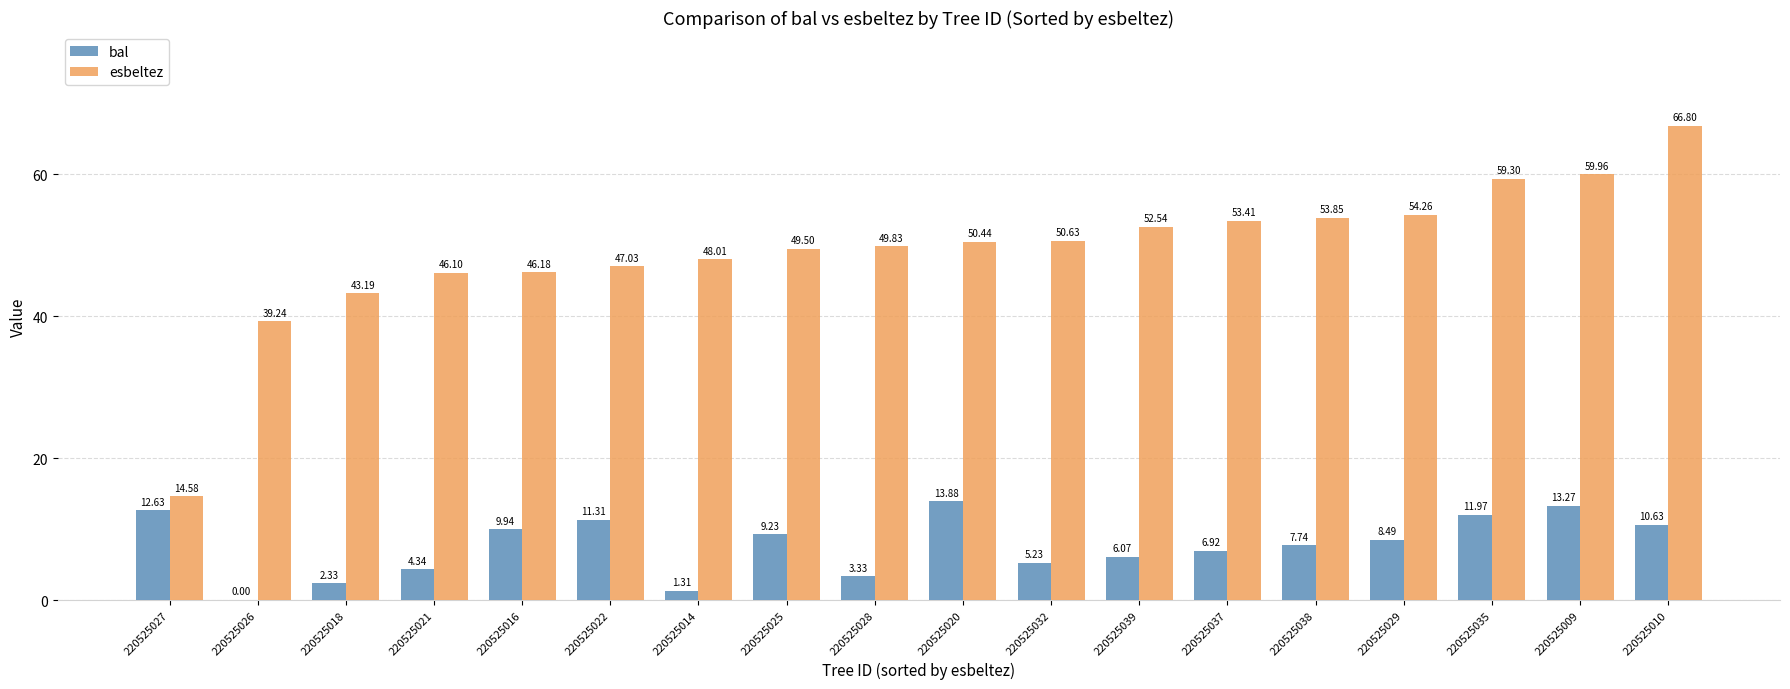

Are the bars grouped side by side (vs. stacked)?

Yes